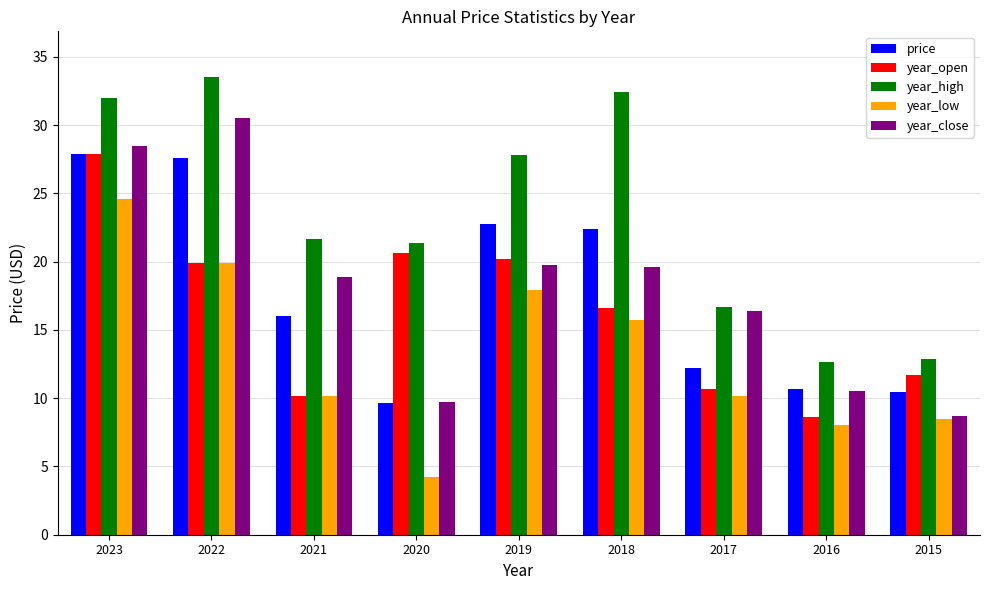

How many bars are there in each group?

5